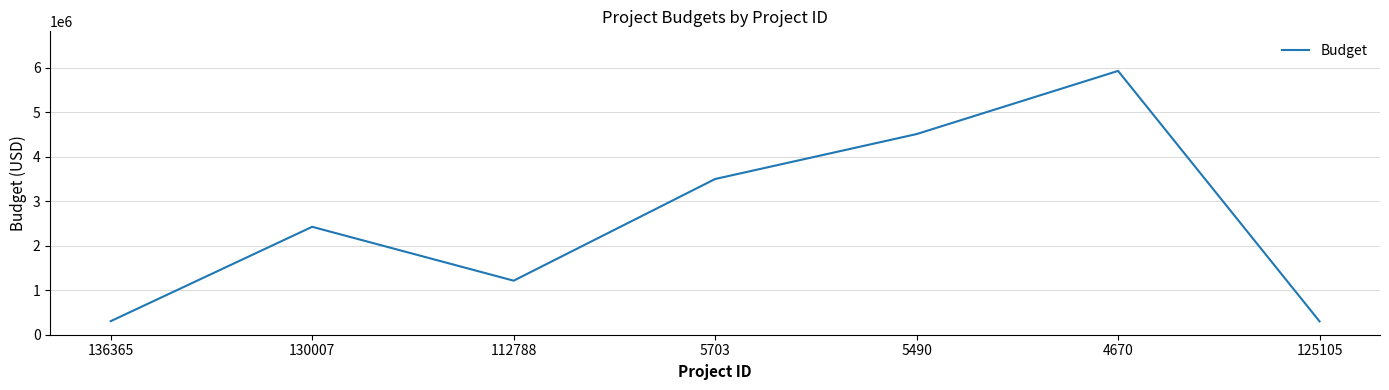

How many interior local valleys (lower than both neighbors) does the data have?

1